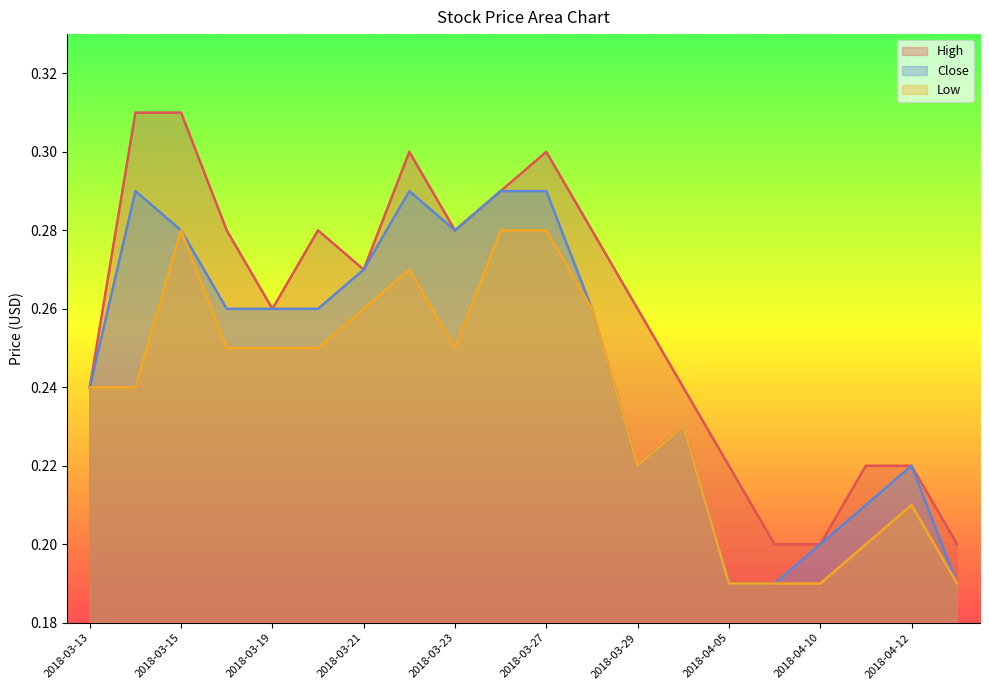

Which series has the largest total across all categories?

High